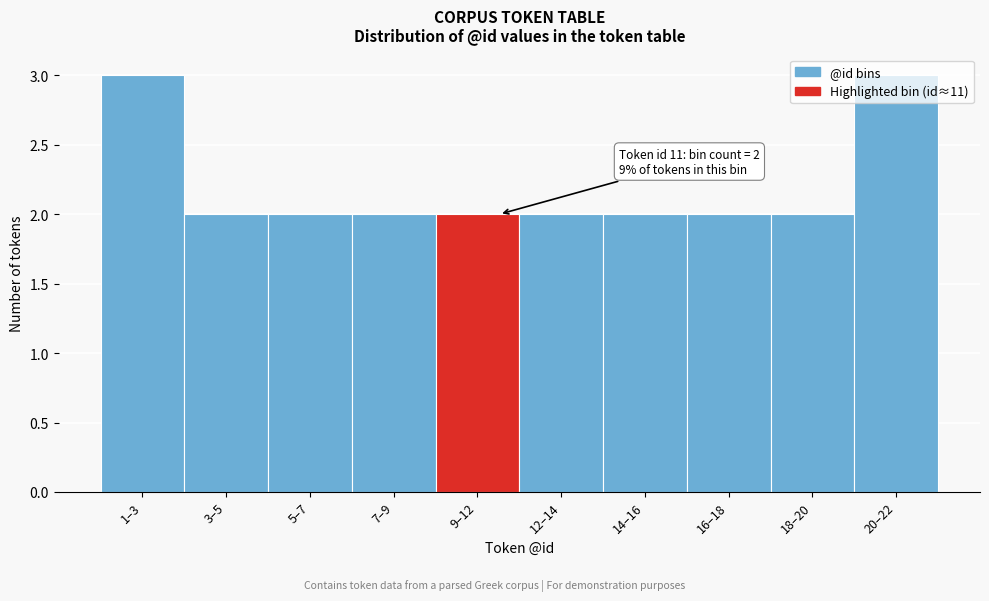

What position from the right is 20–22?

1